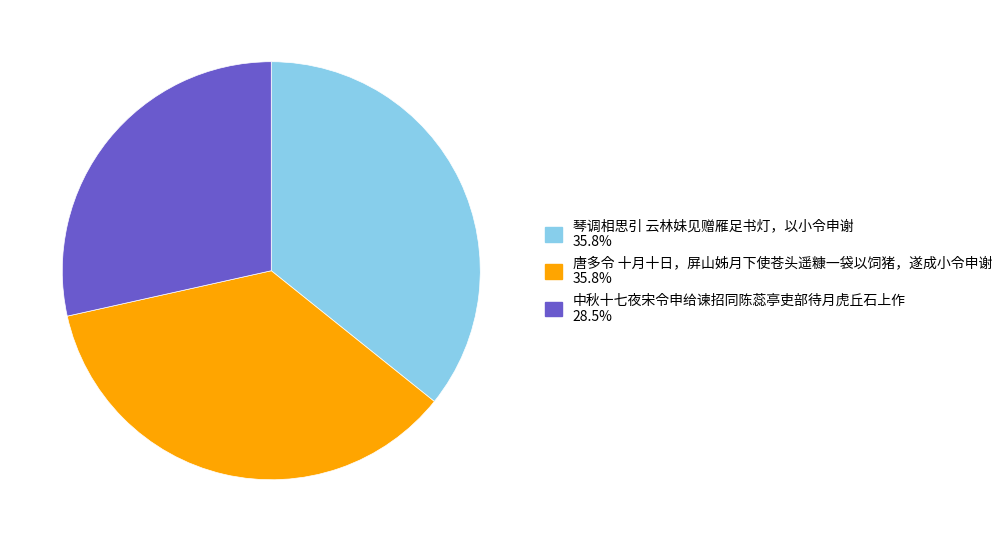

Does 琴调相思引 云林妹见赠雁足书灯，以小令申谢 35.8% account for over 50% of the chart?

No